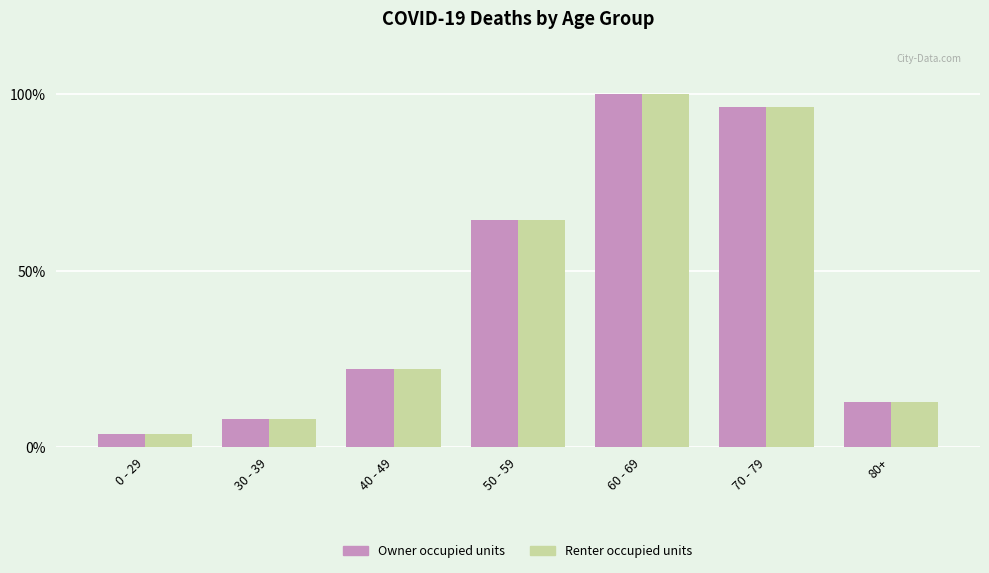

What are all the series names shown in the legend?

Owner occupied units, Renter occupied units